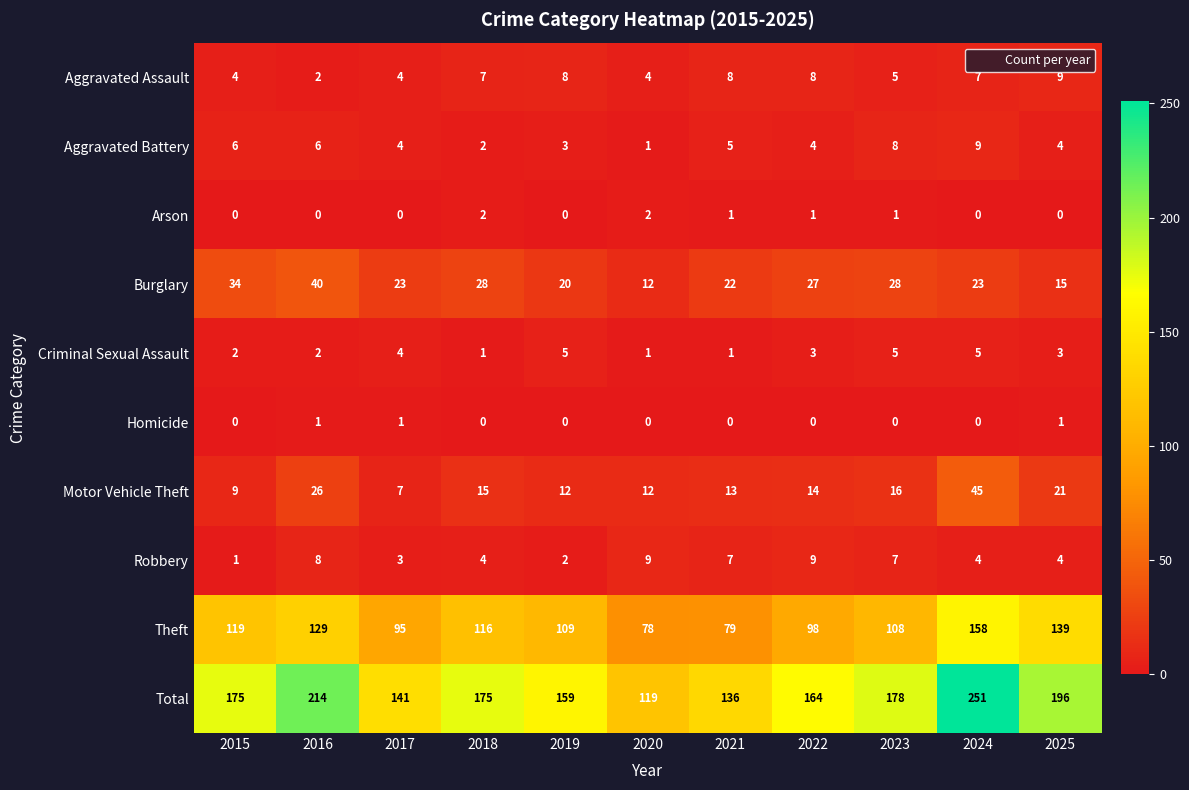

At which label does Motor Vehicle Theft first exceed 14?

2016